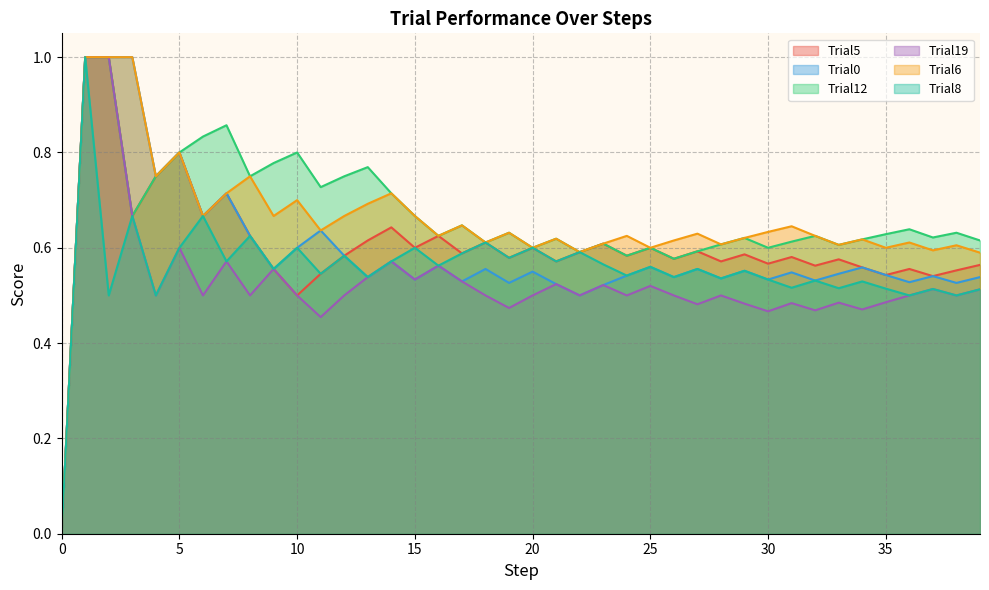

How many lines are shown in the chart?

6